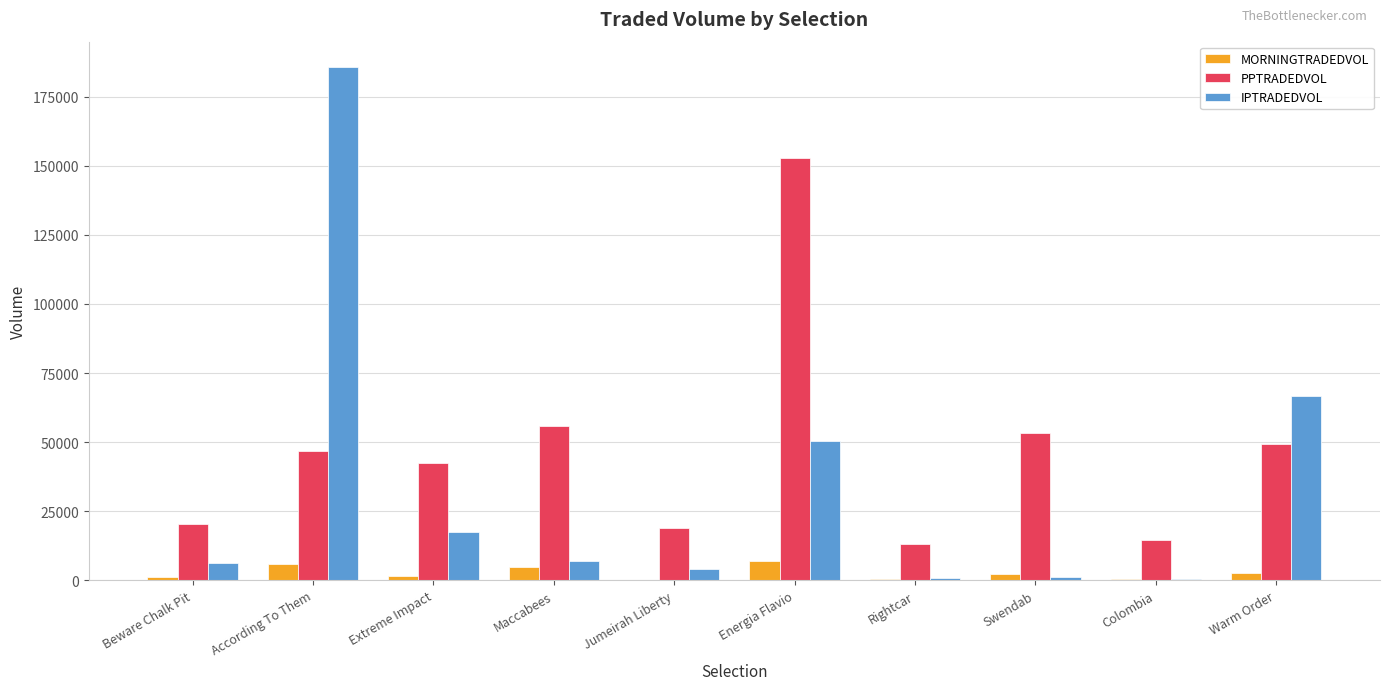

How many distinct data groups are displayed?

3